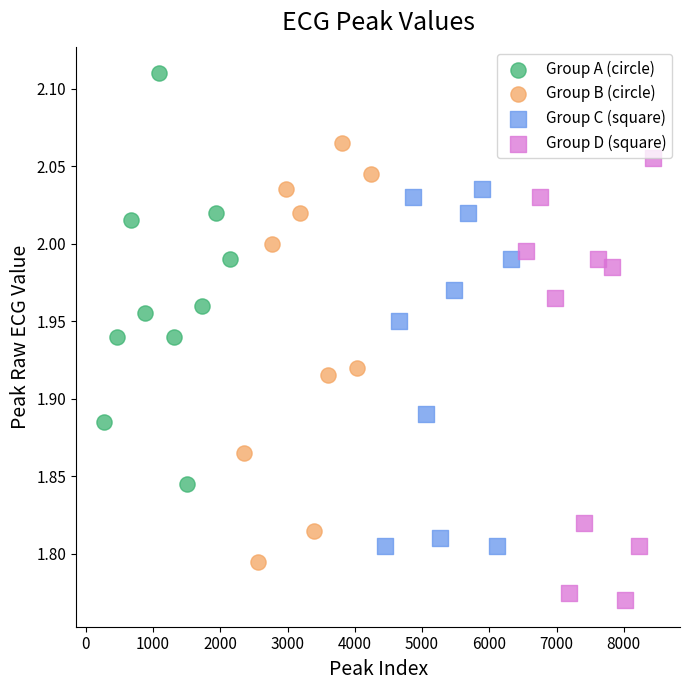

Which series reaches the maximum Y coordinate?

Group A (circle)